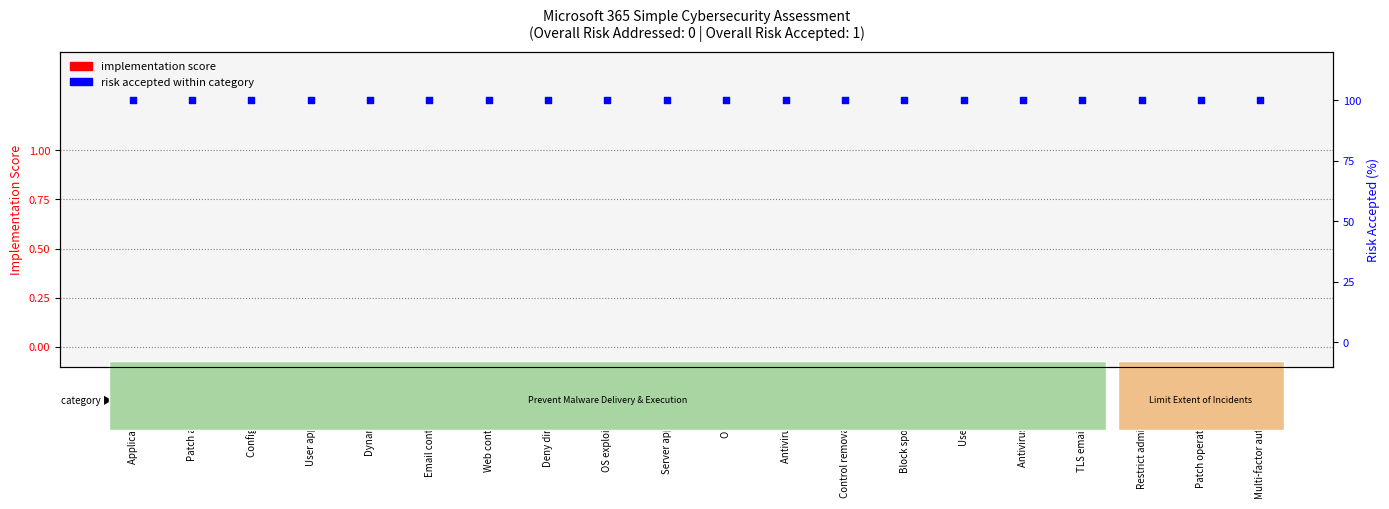

Which series reaches the maximum Y coordinate?

risk accepted (%)